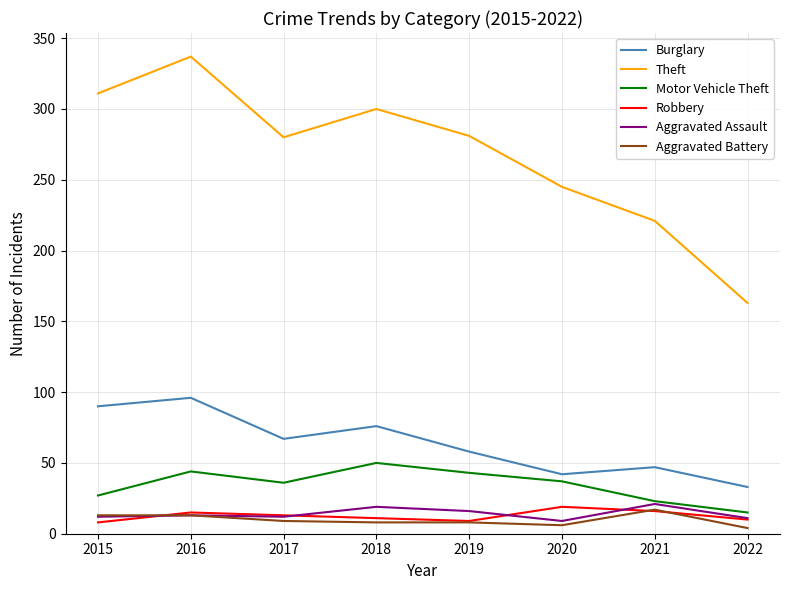

Read the Theft value at 2016, to the nearest 10.

340